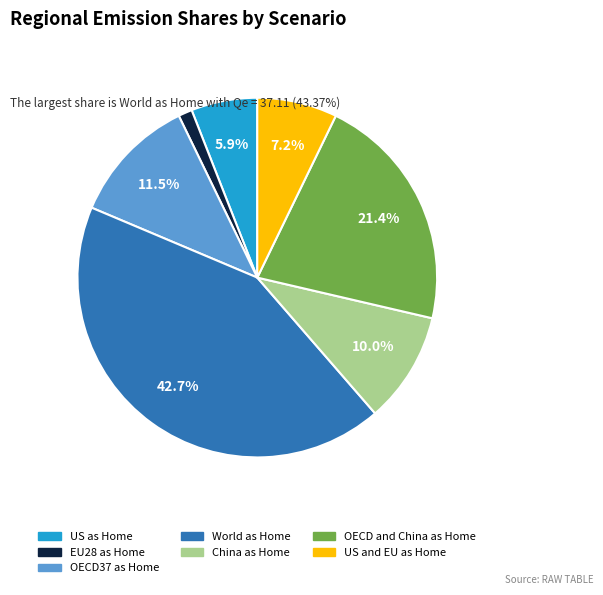

Count the number of slices in the pie.

7